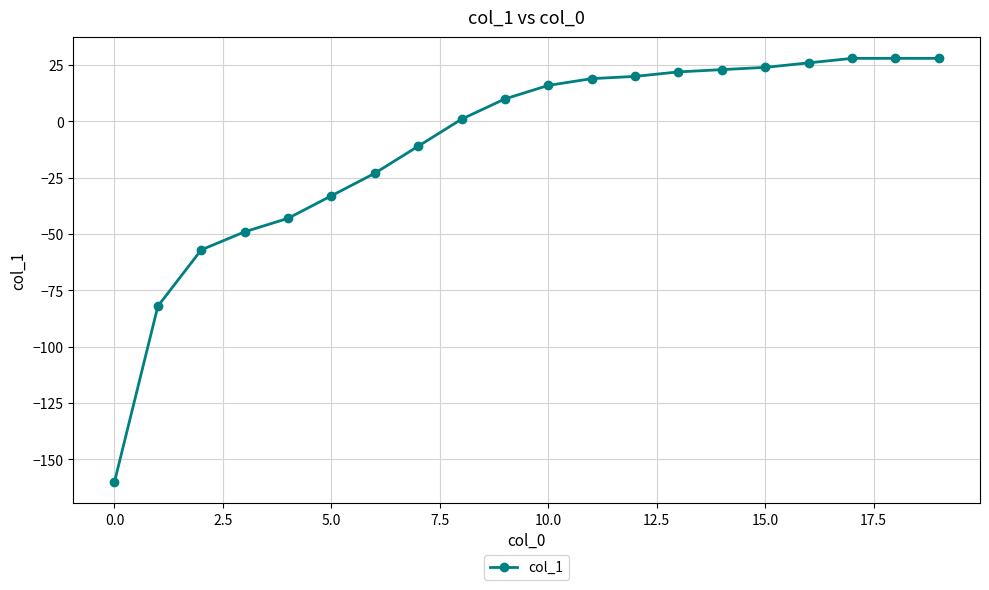

What is the minimum value shown in the chart?

-160